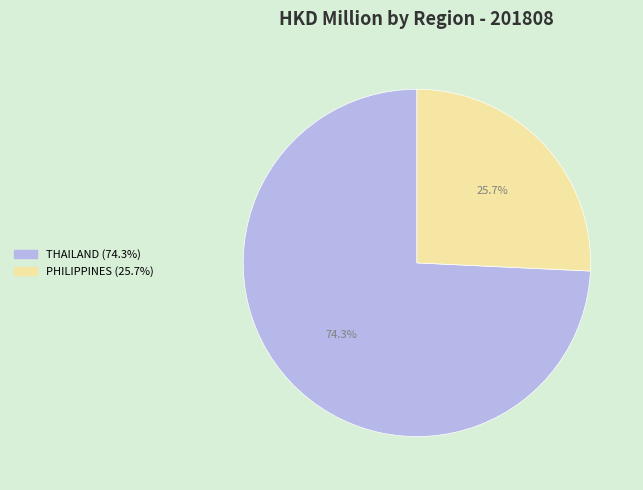

To the nearest percent, what is the difference between the largest and smallest slice percentages?

49%